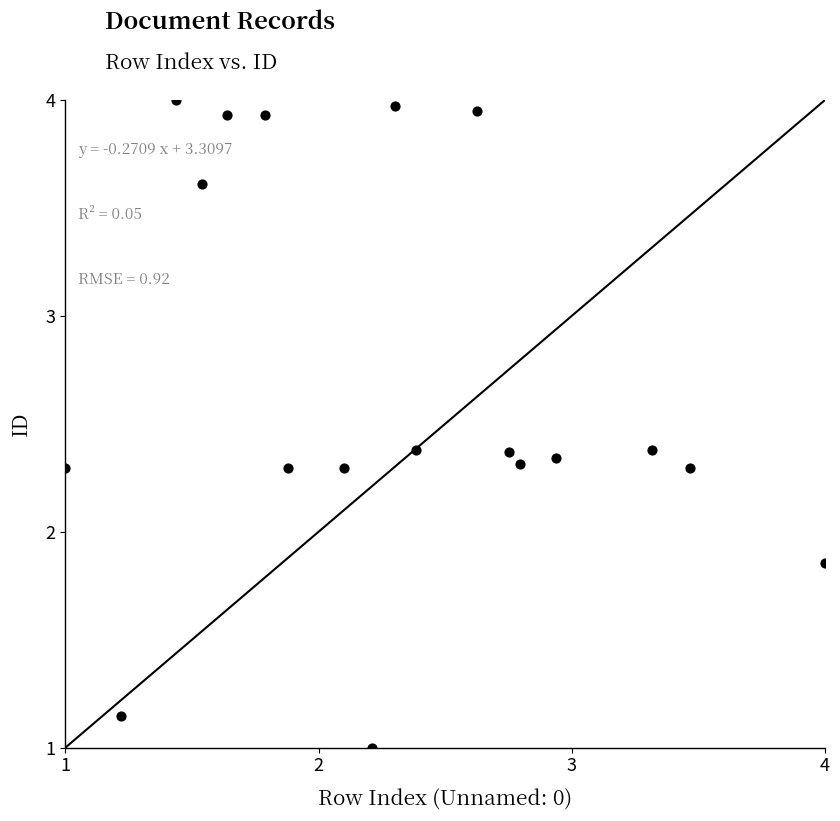

What is the range of X values (max minus min)?

3.0